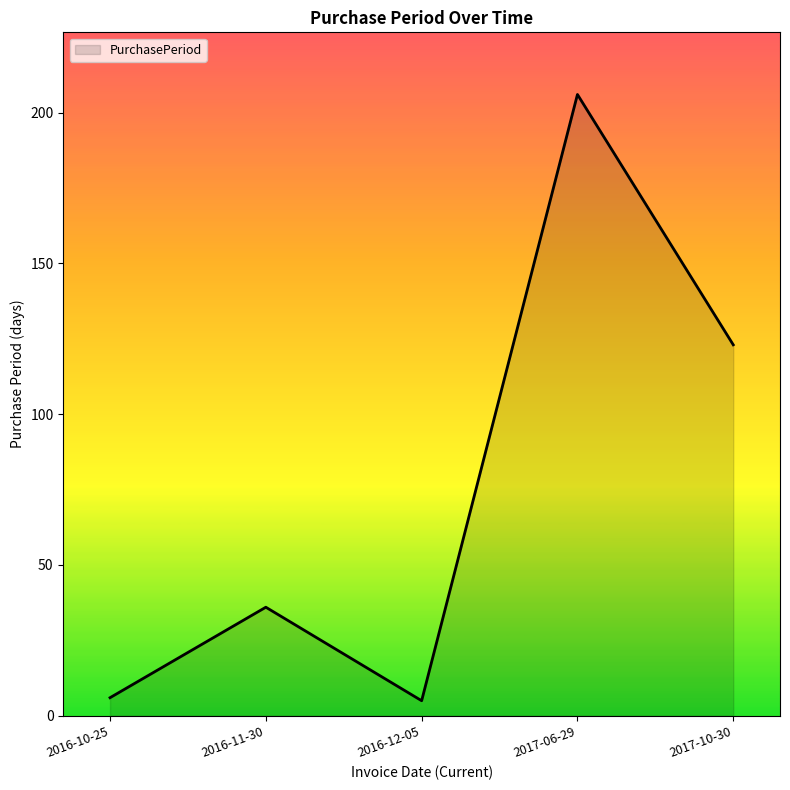

At which category does the data reach its first local peak?

2016-11-30